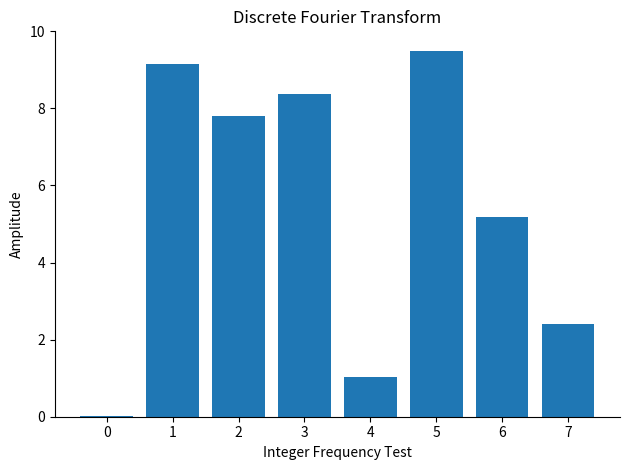

What is the approximate value at 4?

1.0